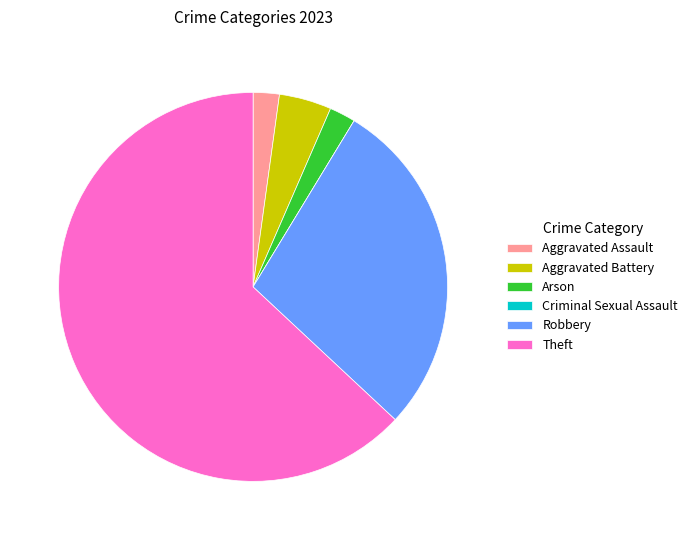

True or false: Aggravated Assault accounts for 15% of the total.

False